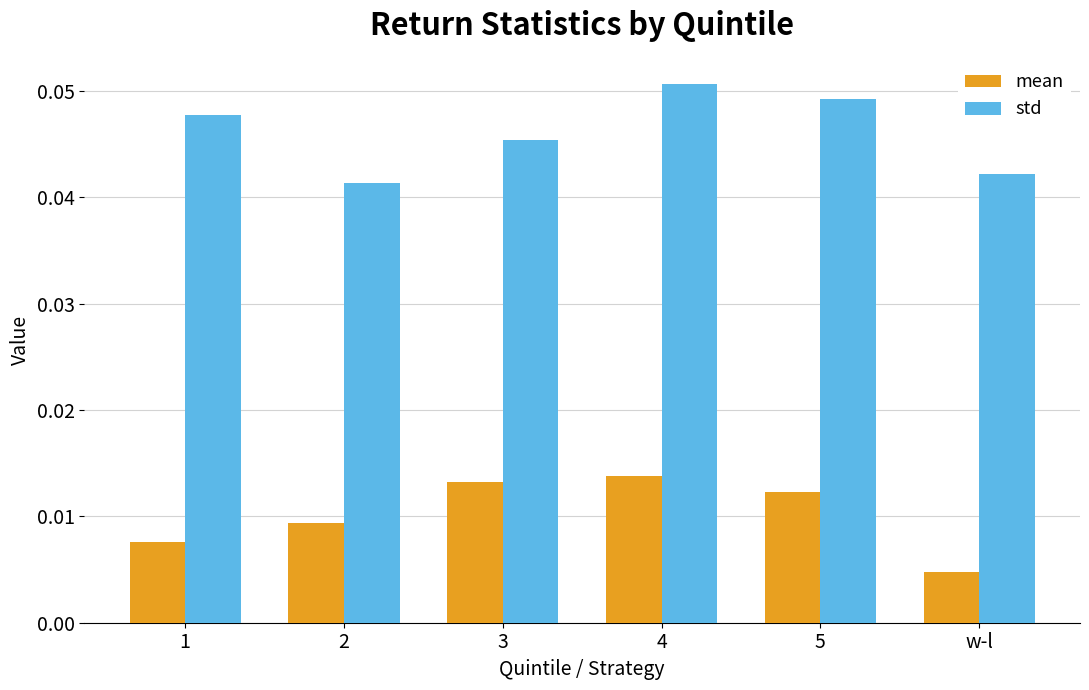

Where is std nearest to the value 0?

2